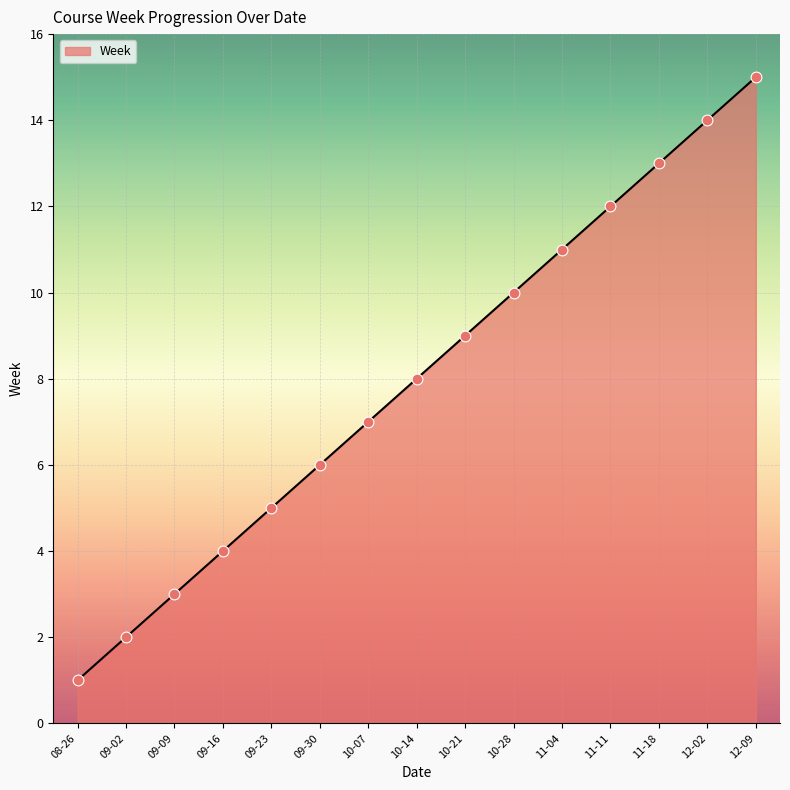

Which has a higher value, 09-02 or 10-28?

10-28